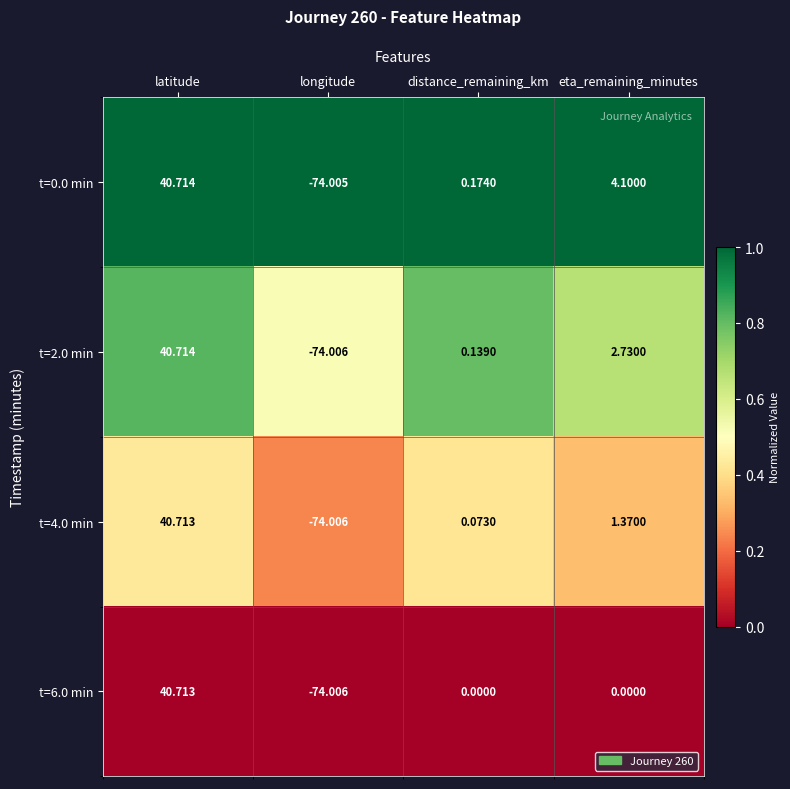

Rank the categories by t=4.0 min value from lowest to highest.

longitude, distance_remaining_km, eta_remaining_minutes, latitude